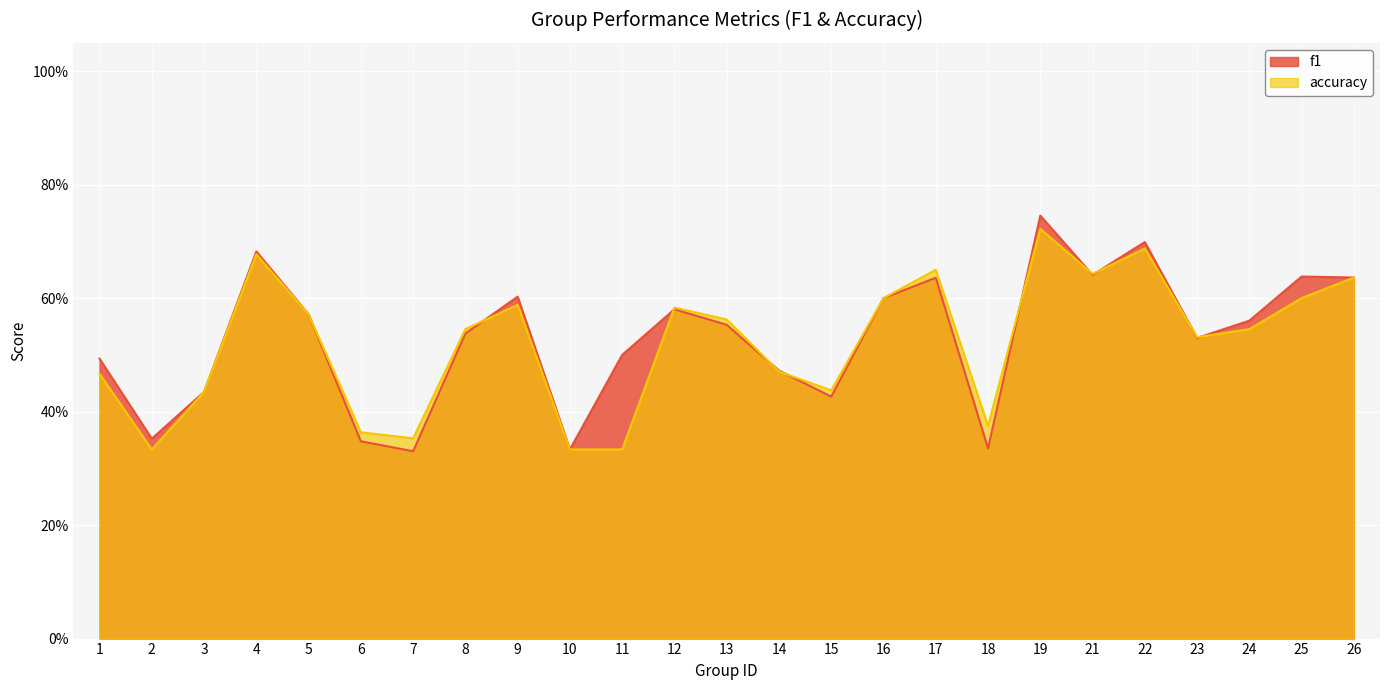

What is the sum of all f1 values?

13.2